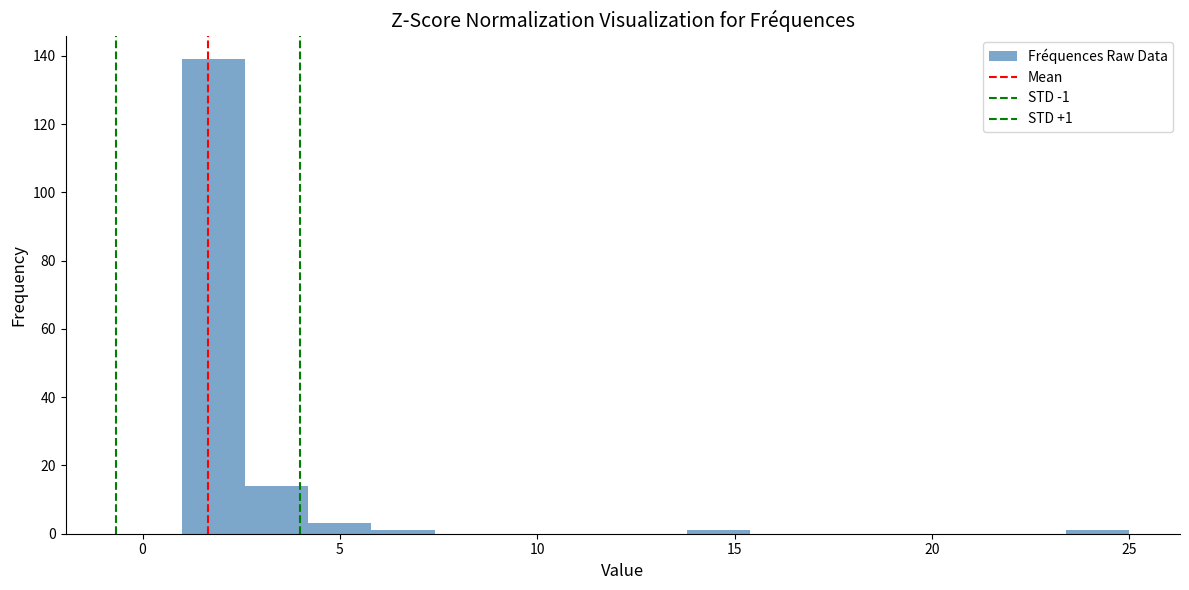

Around what value on the x-axis is the tallest bar? Give the approximate position of its centre, as read against the axis.

2.0